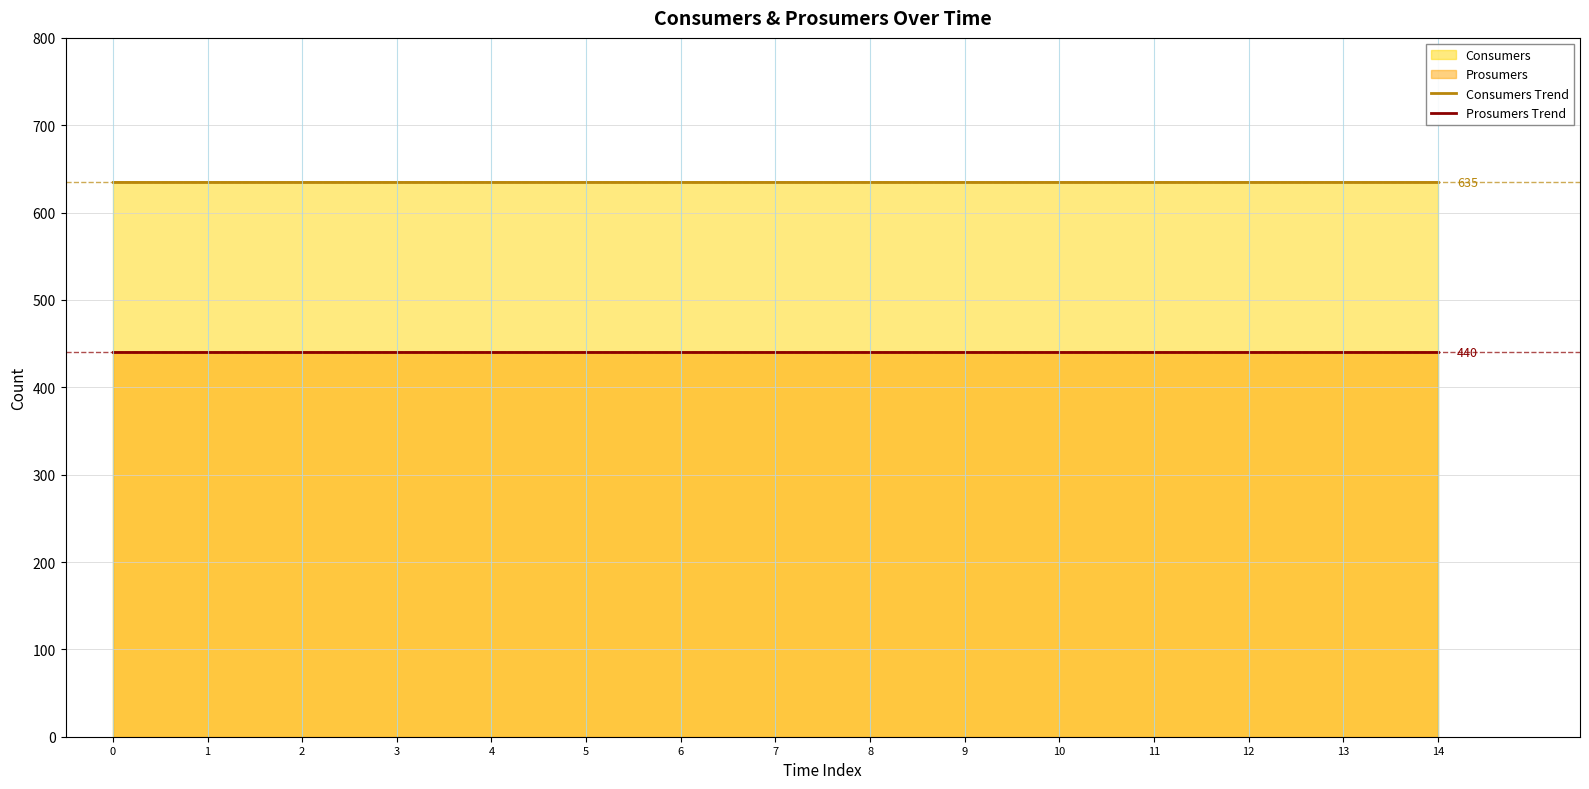

True or false: Consumers Trend and Prosumers Trend cross at least once.

False